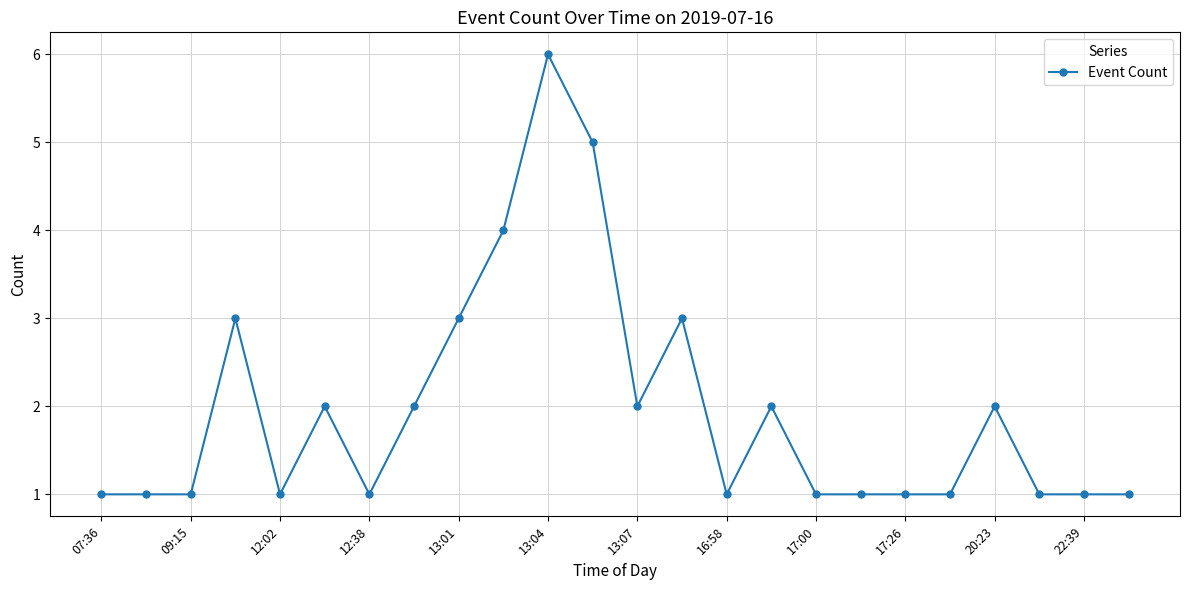

What is the value of the 21st point from the left?

2